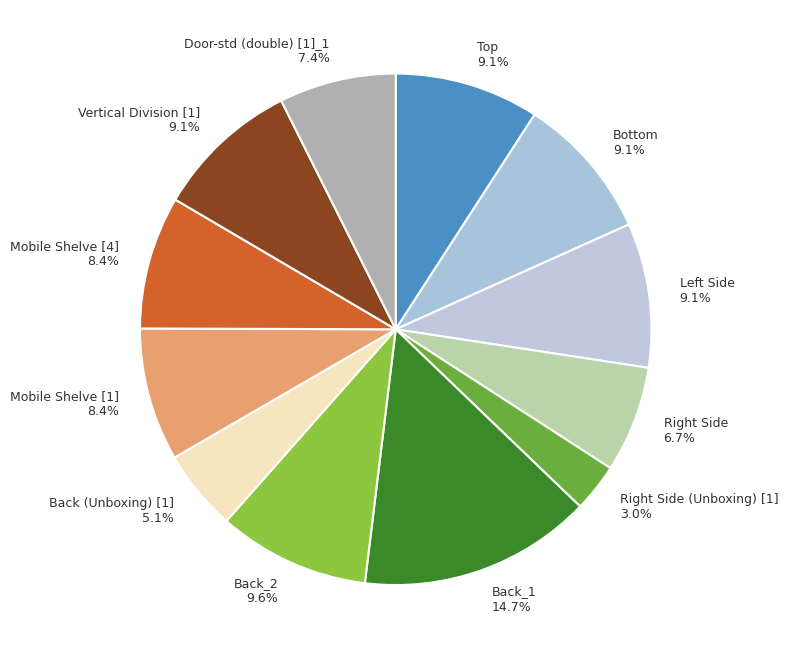

Which category has the biggest portion of the pie?

Back_1 14.7%